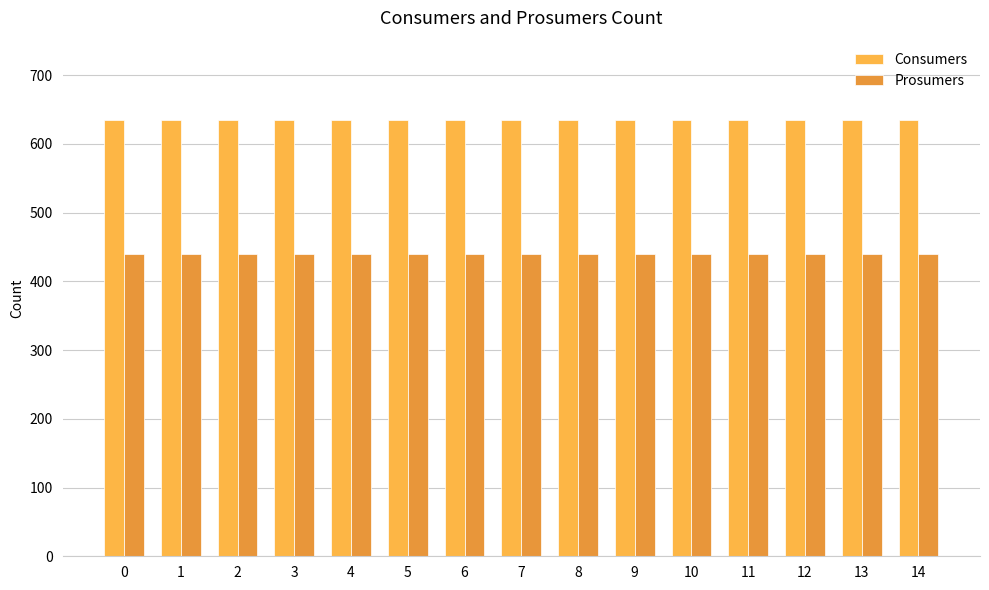

Which series changed the most between 7 and 8?

Consumers